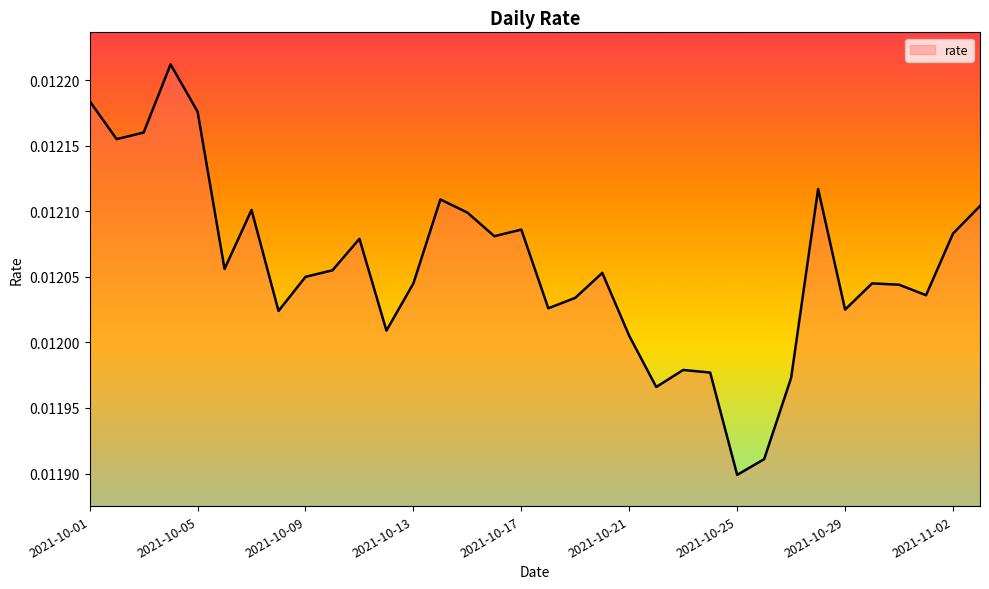

How many lines are shown in the chart?

1